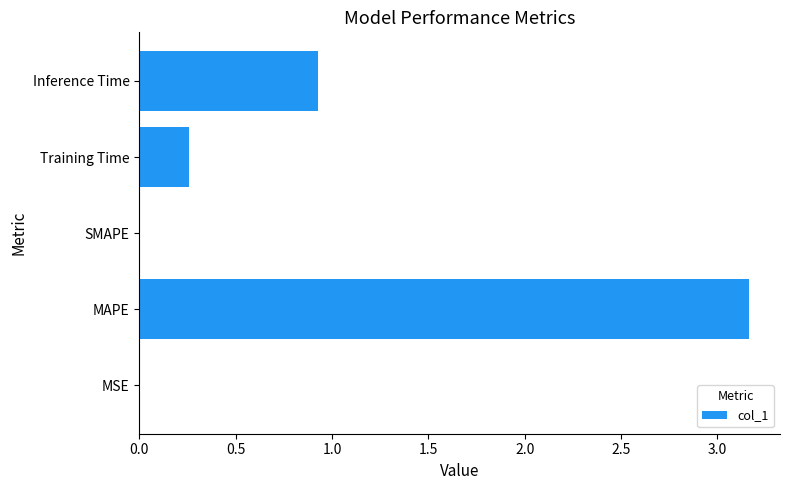

What is the sum of all values?

4.4